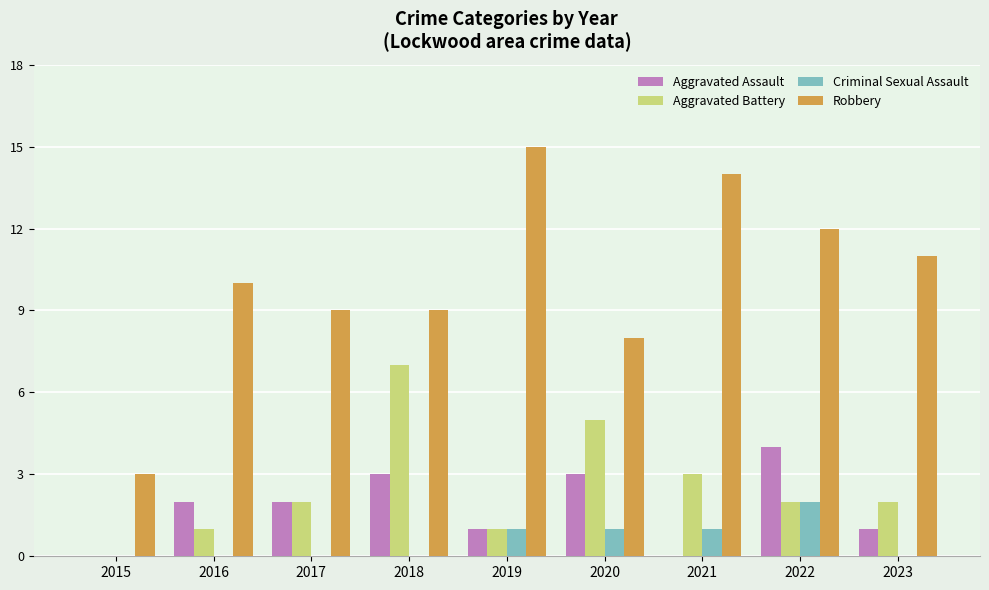

What is the sum of all Criminal Sexual Assault values?

5